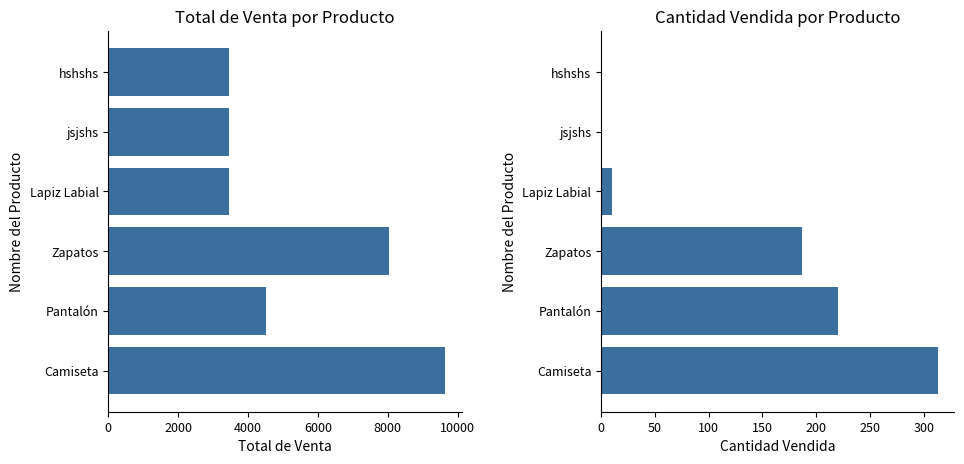

Rank the series at hshshs from lowest to highest value.

Cantidad Vendida, Total de Venta